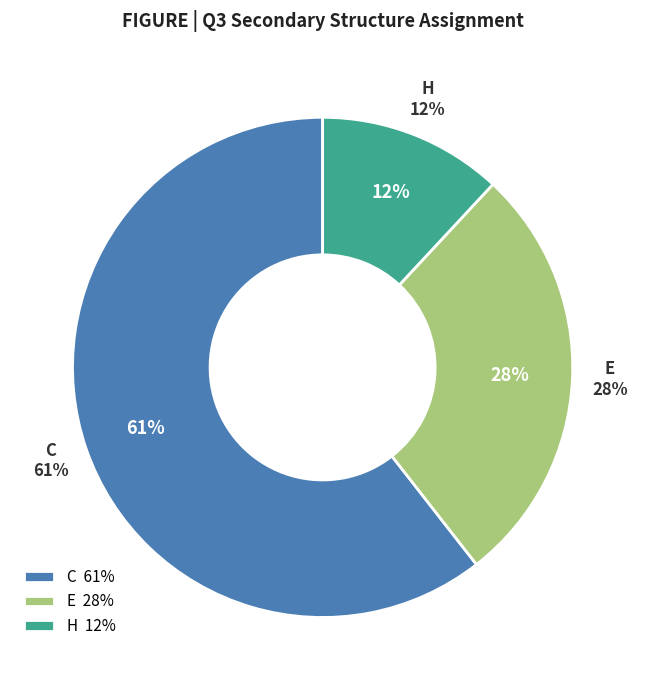

Which slice is the smallest?

H